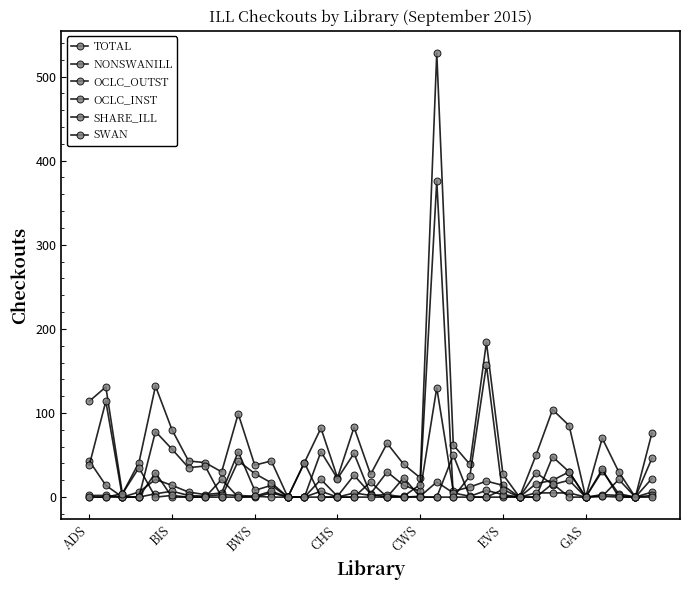

At which category does NONSWANILL reach its first local valley?

BWS